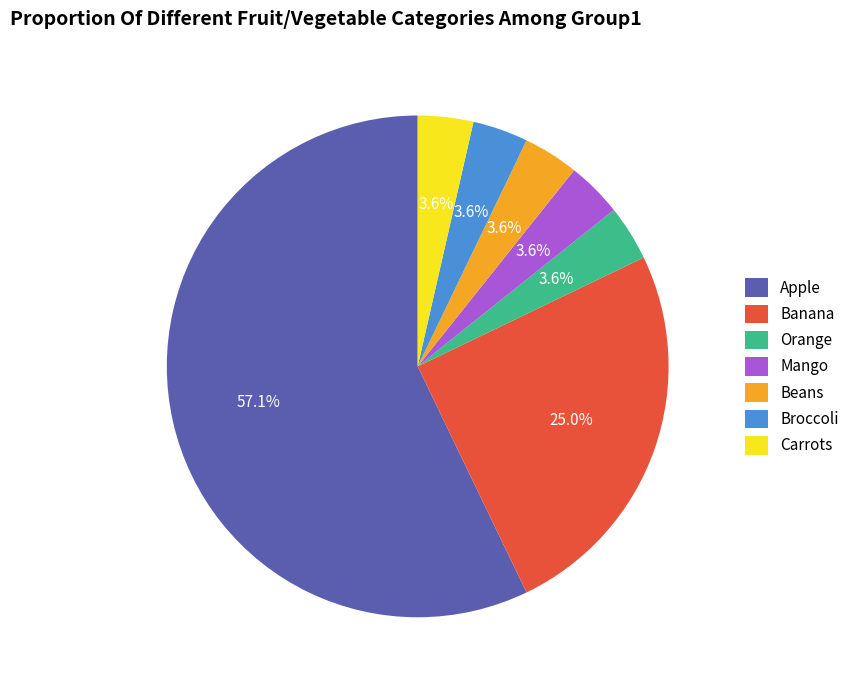

What is the majority slice?

Apple